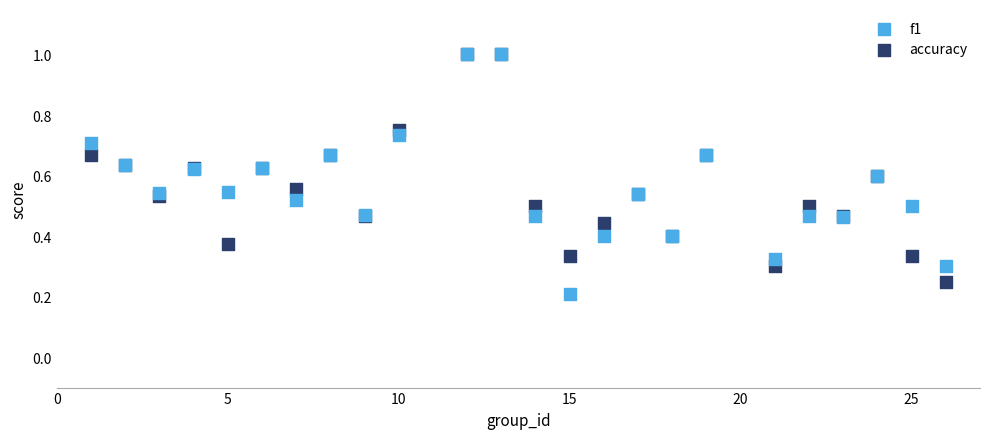

What are all the series names shown in the legend?

f1, accuracy